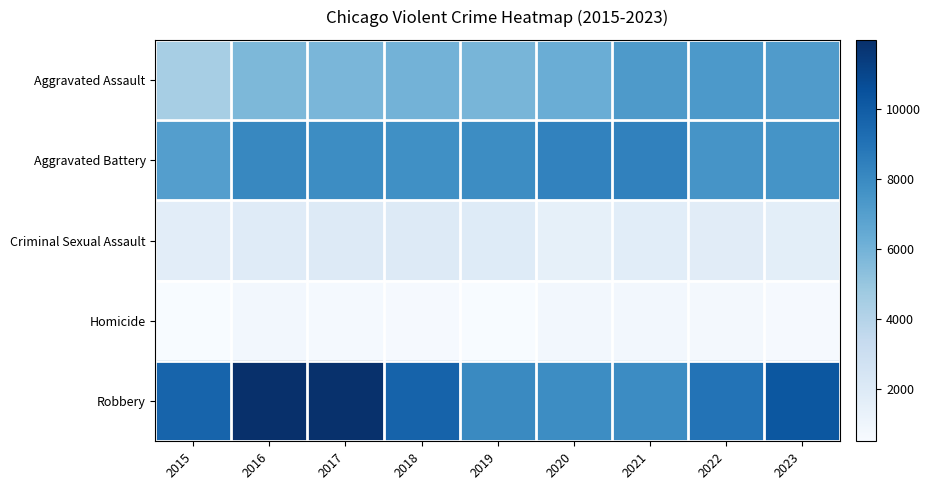

Which series has the largest total across all categories?

Robbery